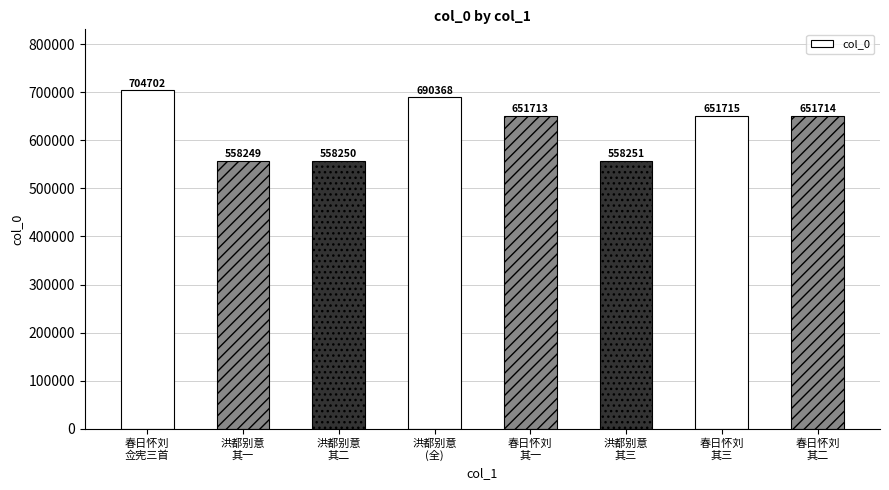

The value at 春日怀刘
其三 is 651715. True or false?

True